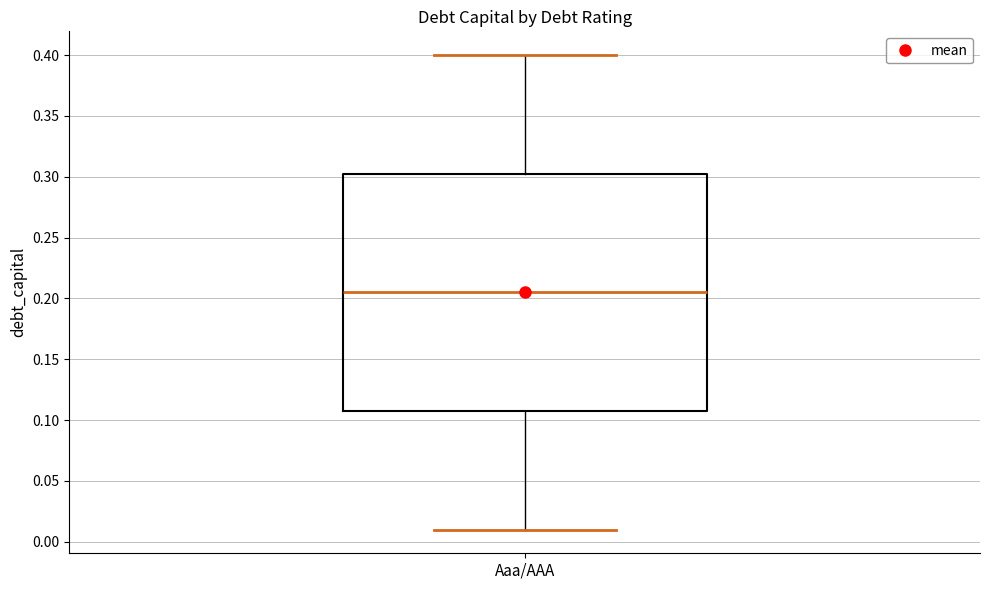

Read this box plot against the y-axis: the position of the median line, the range covered by the box, and the ends of both whiskers. The values are not printed on the chart, so give them approximately, as read against the axis.

median 0.205, box 0.110 to 0.305, whiskers 0.010 to 0.400